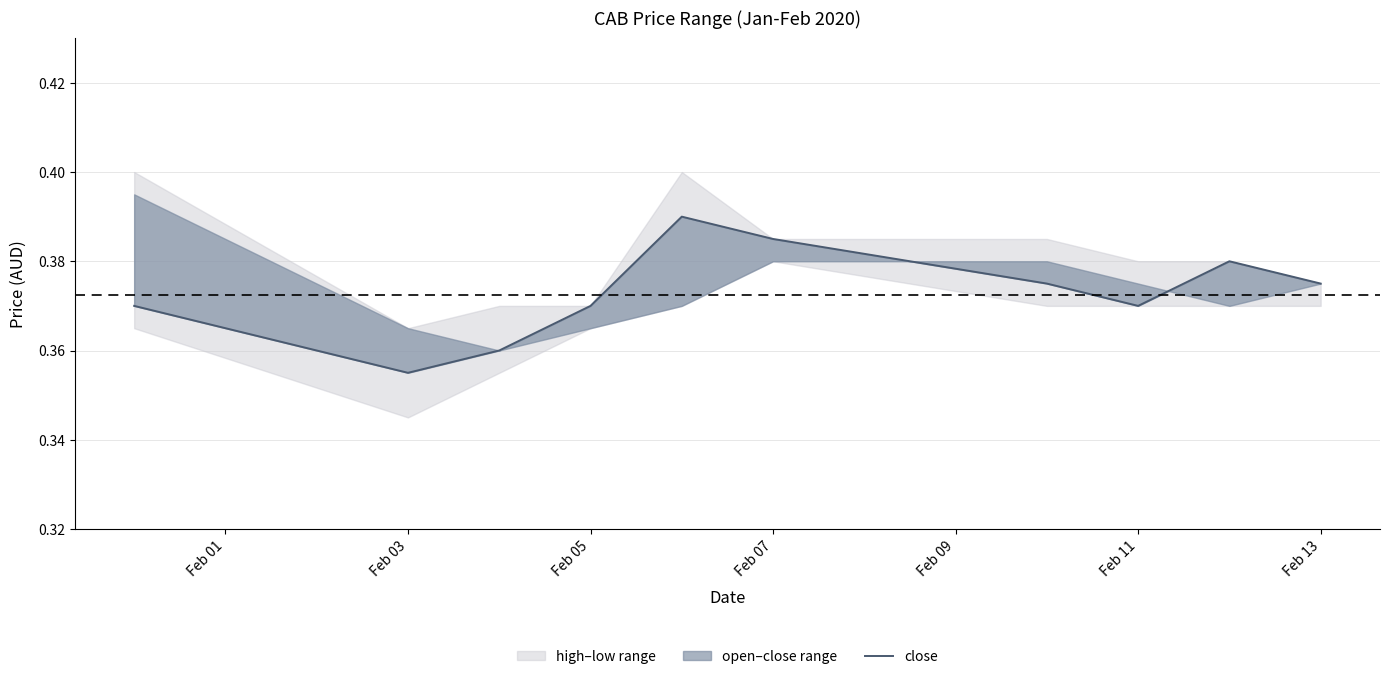

Where is the data nearest to the value 0?

Feb 03